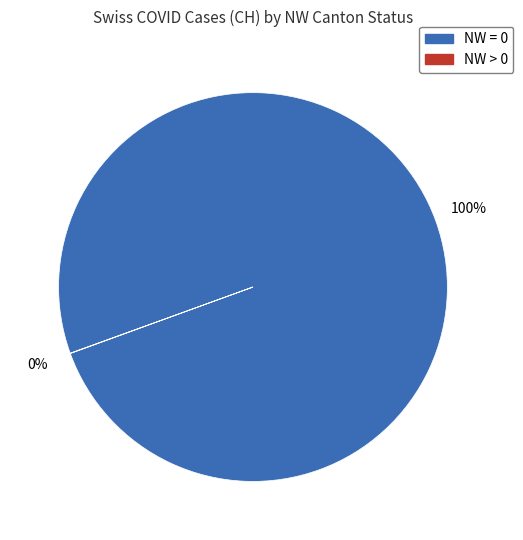

Is there a majority slice in this chart?

Yes